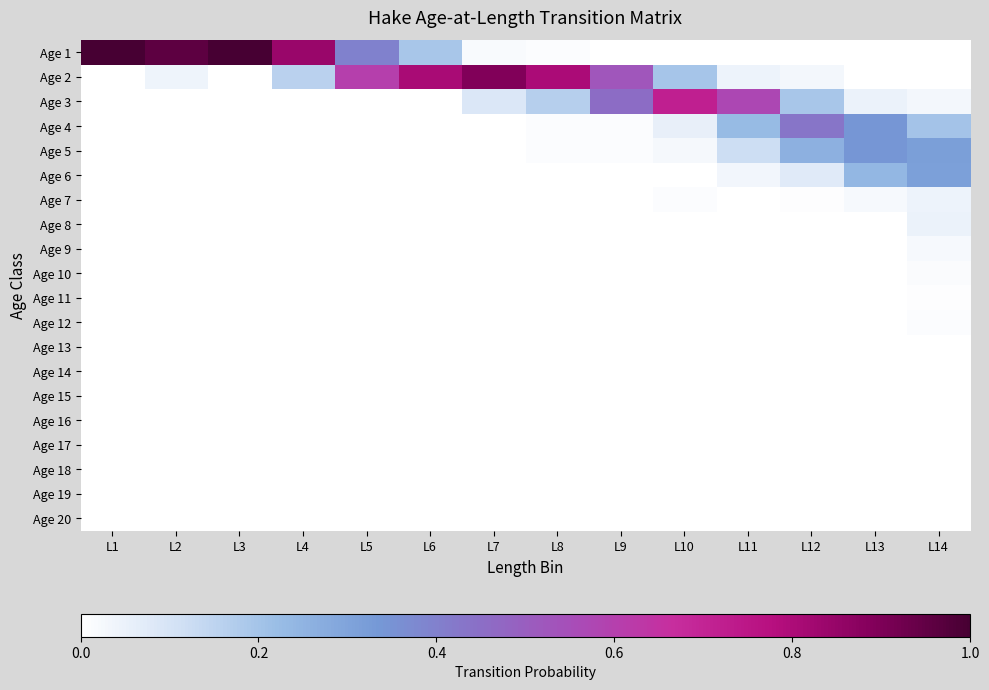

At which category is the sum across all series the highest?

L7